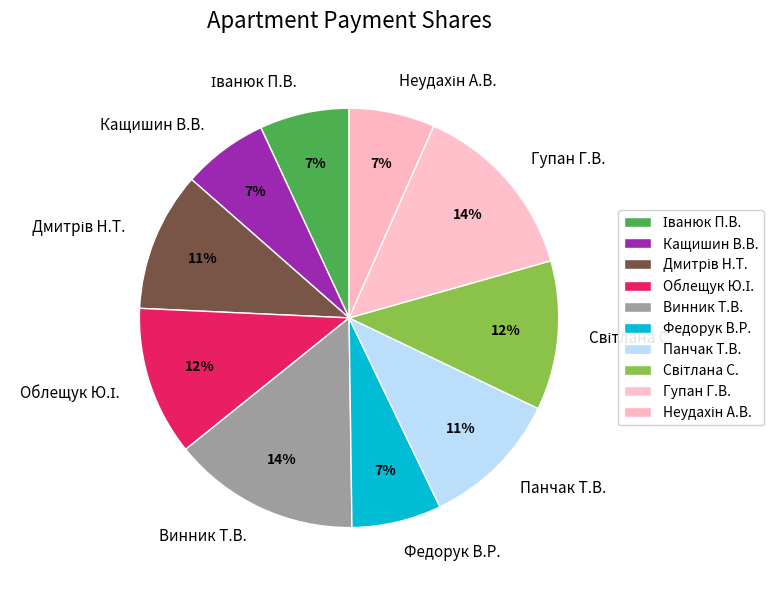

The Панчак Т.В. slice represents 11% of the pie. True or false?

True